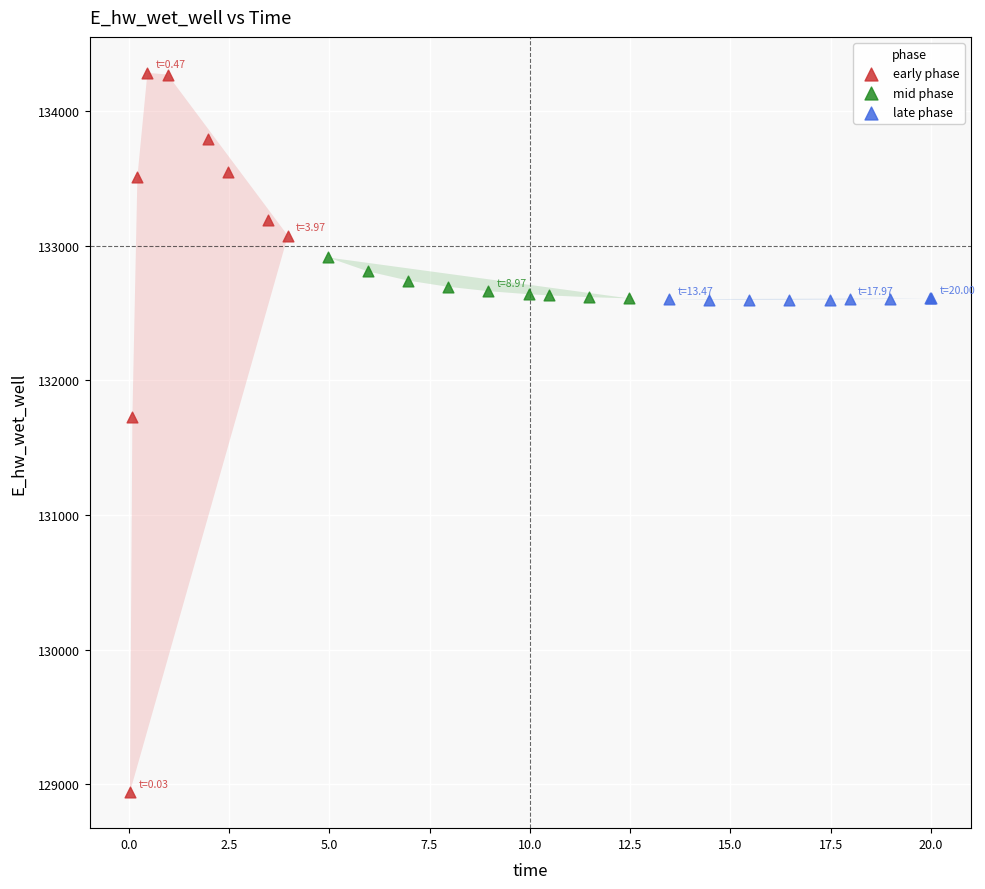

Which series has the widest spread of Y values?

early phase